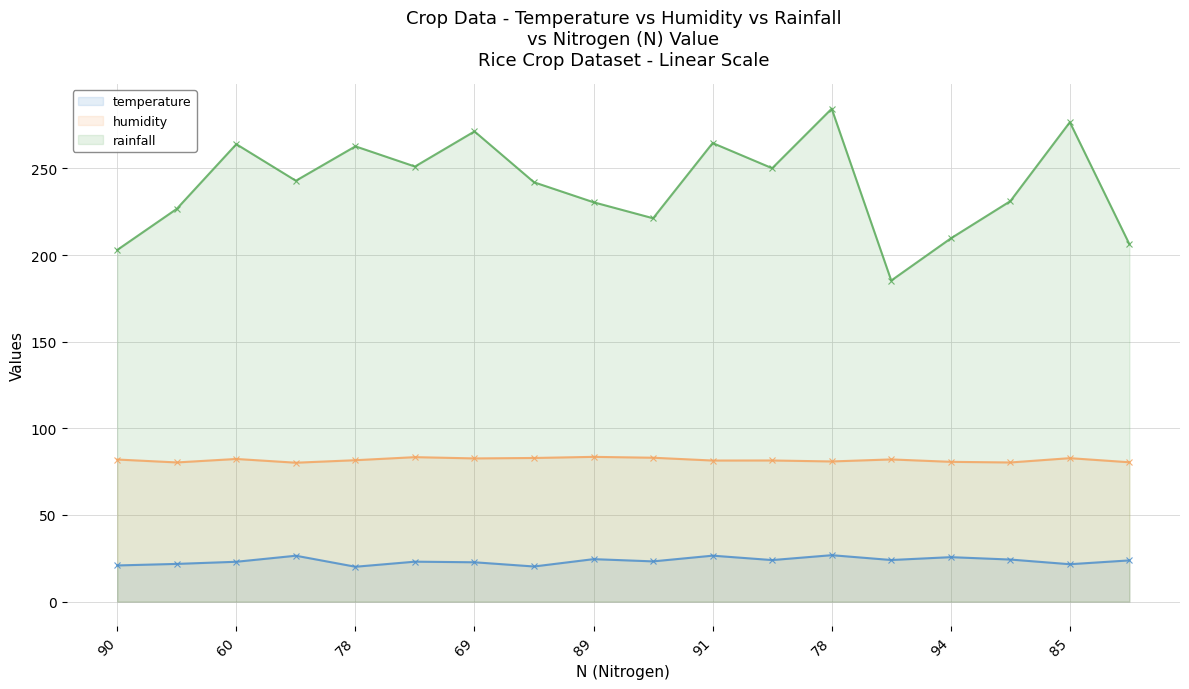

True or false: humidity and temperature intersect in this chart.

False